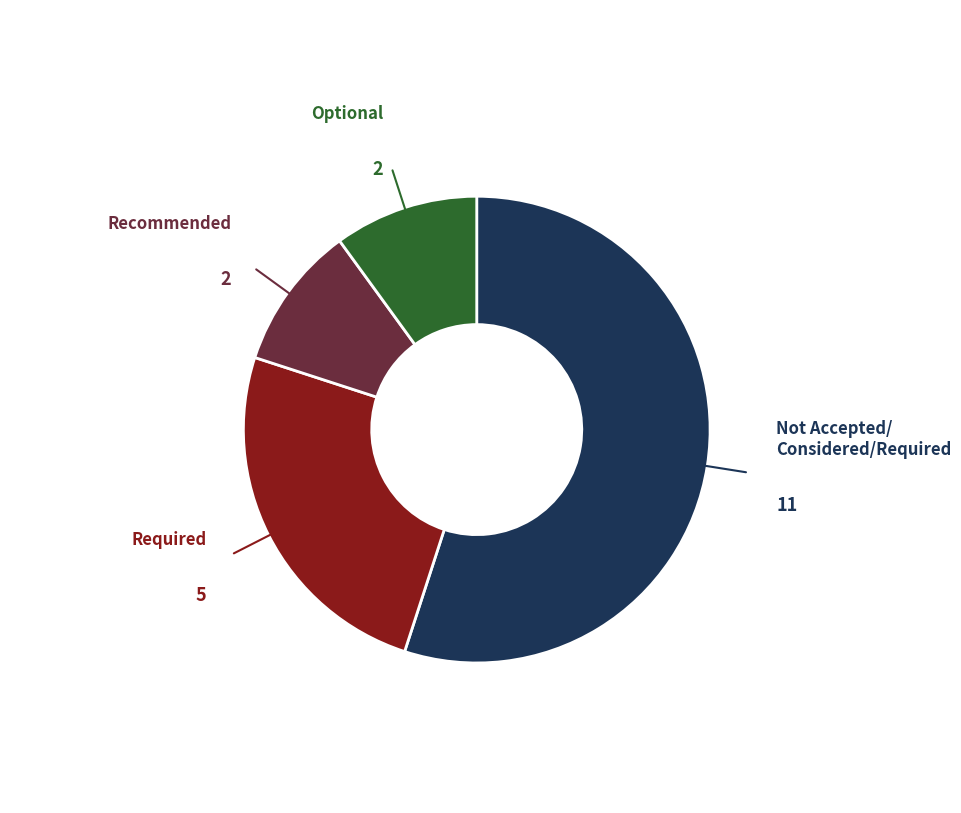

Is there any slice that represents more than half of the pie?

Yes